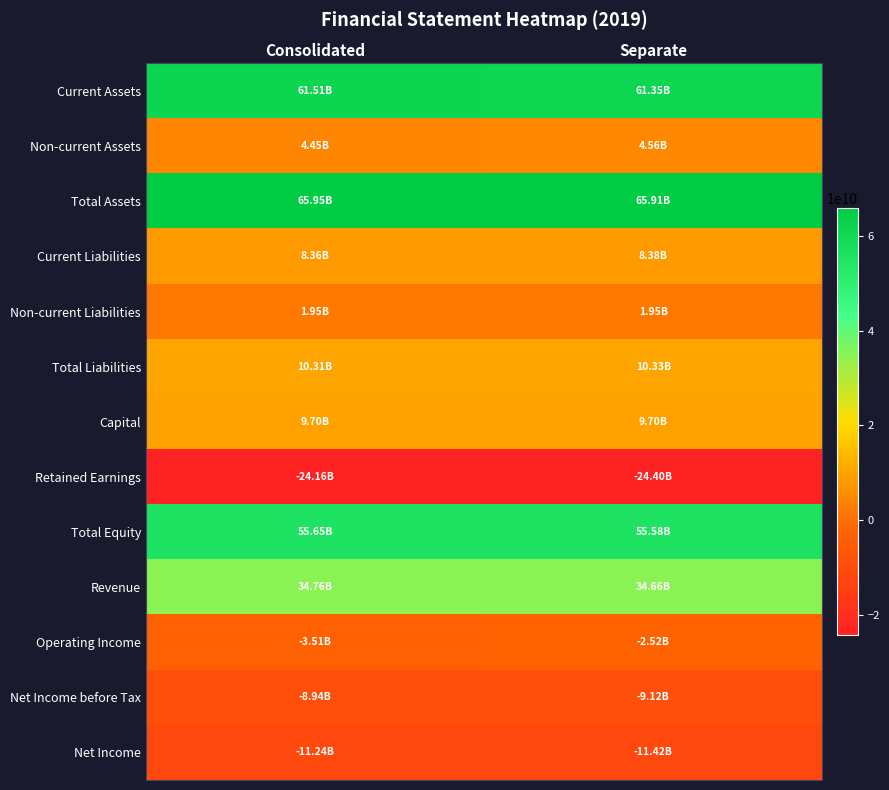

Reading right to left, transcribe all the data shown in this chart.

Current Assets: Separate=61347462801	Consolidated=61506833168
Non-current Assets: Separate=4562568854	Consolidated=4447781157
Total Assets: Separate=65910031655	Consolidated=65954614325
Current Liabilities: Separate=8379467054	Consolidated=8360516722
Non-current Liabilities: Separate=1945642495	Consolidated=1945642495
Total Liabilities: Separate=10325109549	Consolidated=10306159217
Capital: Separate=9700000000	Consolidated=9700000000
Retained Earnings: Separate=-24398581486	Consolidated=-24155738198
Total Equity: Separate=55584922106	Consolidated=55648455108
Revenue: Separate=34655270235	Consolidated=34759649036
Operating Income: Separate=-2518576869	Consolidated=-3509701686
Net Income before Tax: Separate=-9120502722	Consolidated=-8942945230
Net Income: Separate=-11422376604	Consolidated=-11244819112